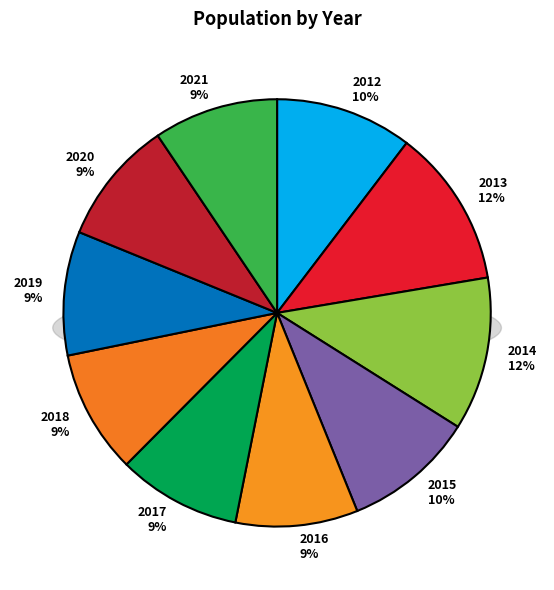

What percentage do 2018 and 2021 together represent?

18.8%